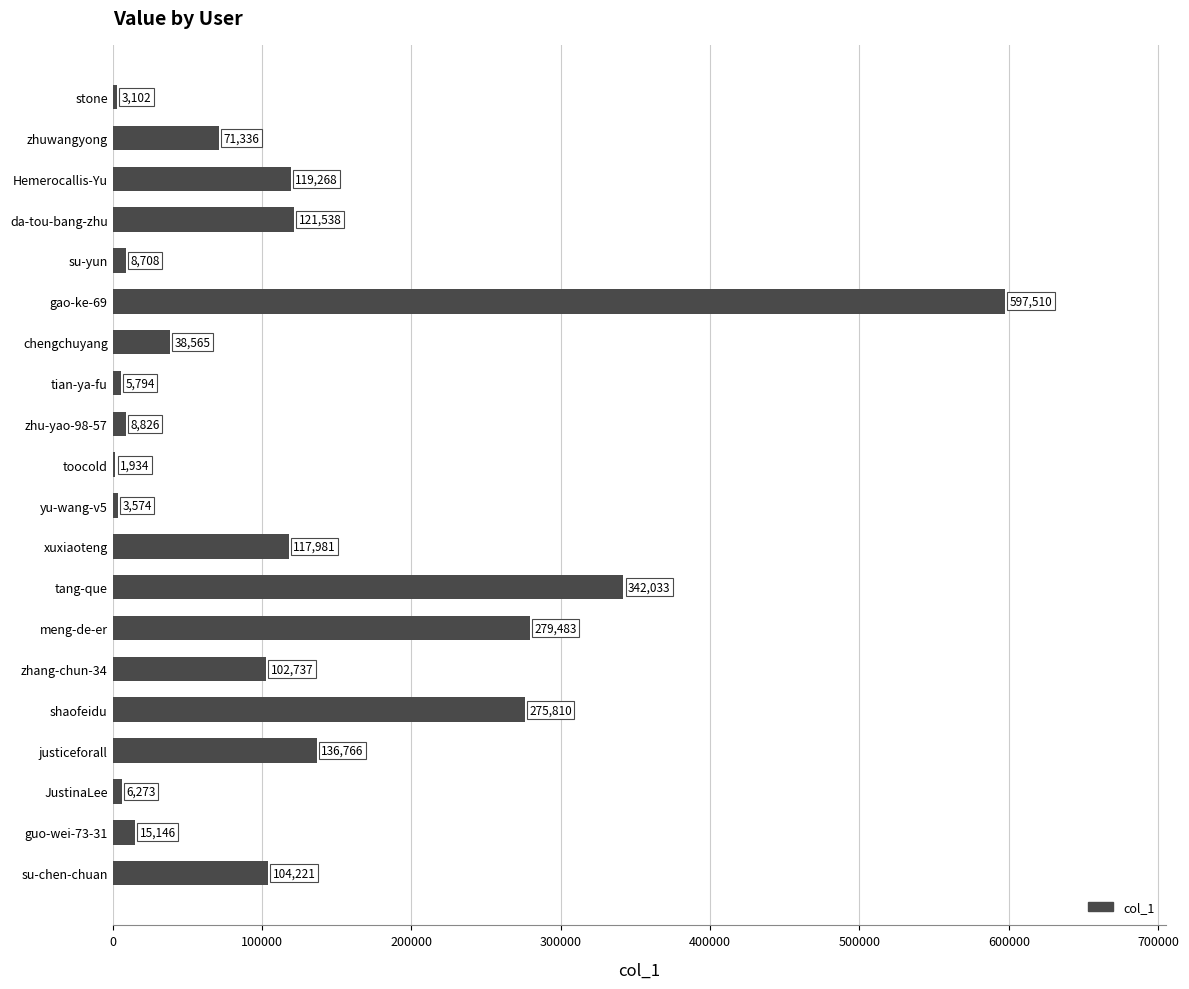

What is the sum of the values at su-chen-chuan and stone?

107323